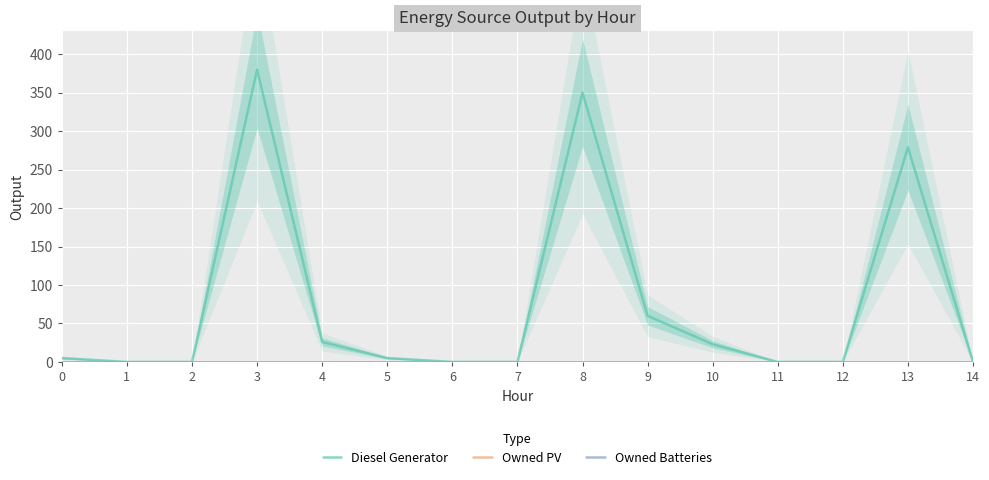

Reading left to right, transcribe all the data shown in this chart.

Diesel Generator: 0=5	1=0	2=0	3=380	4=26	5=5	6=0	7=0	8=350	9=60	10=23	11=0	12=0	13=279	14=0
Owned PV: 0=0	1=0	2=0	3=0	4=0	5=0	6=0	7=0	8=0	9=0	10=0	11=0	12=0	13=0	14=0
Owned Batteries: 0=0	1=0	2=0	3=0	4=0	5=0	6=0	7=0	8=0	9=0	10=0	11=0	12=0	13=0	14=0